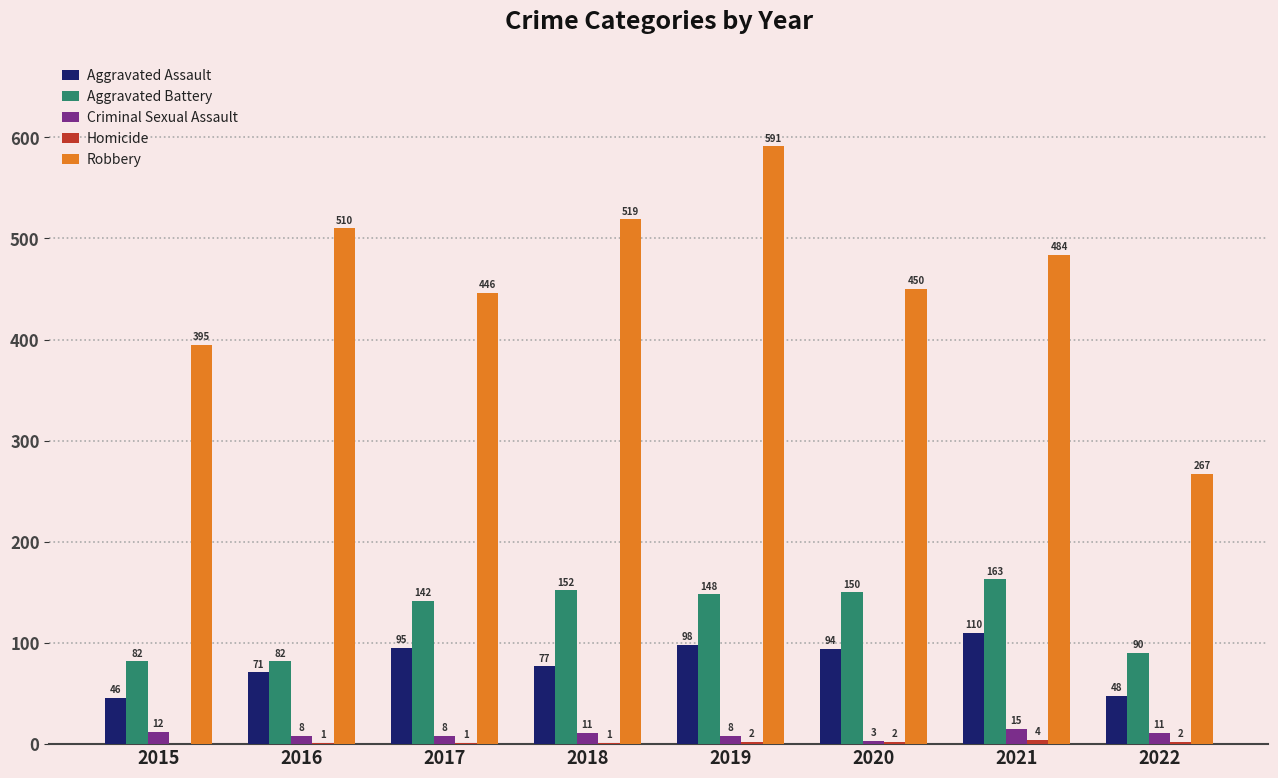

Read the Aggravated Assault value at 2021.

110